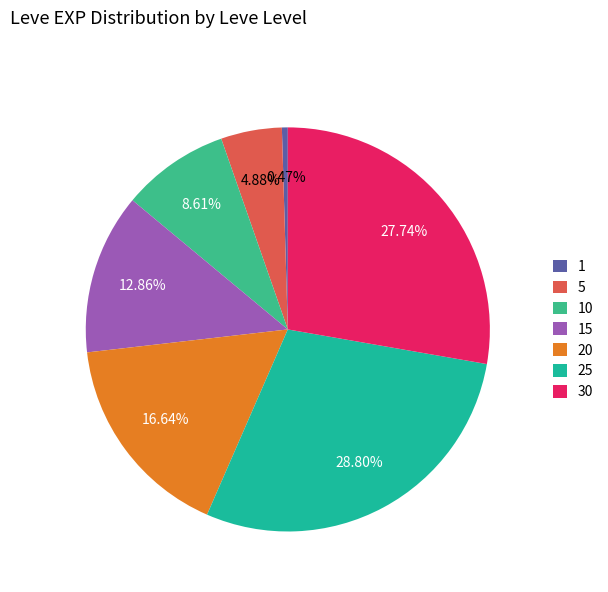

True or false: 1 accounts for 1% of the total.

False